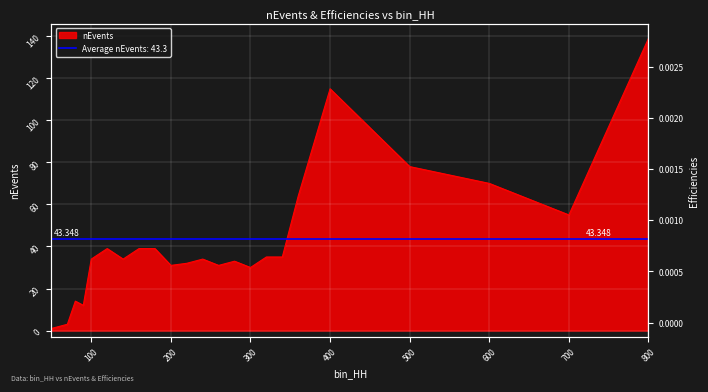

How many interior local valleys does the nEvents series have?

6